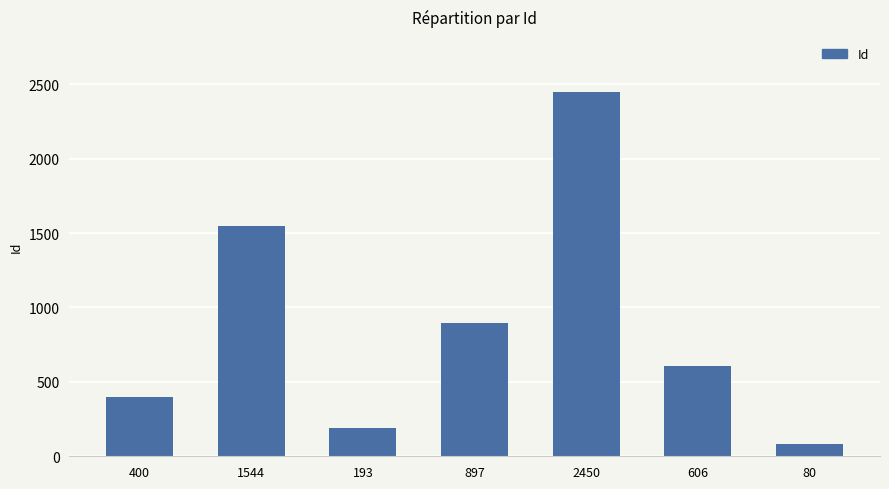

What is the label of the 1st bar from the left?

400